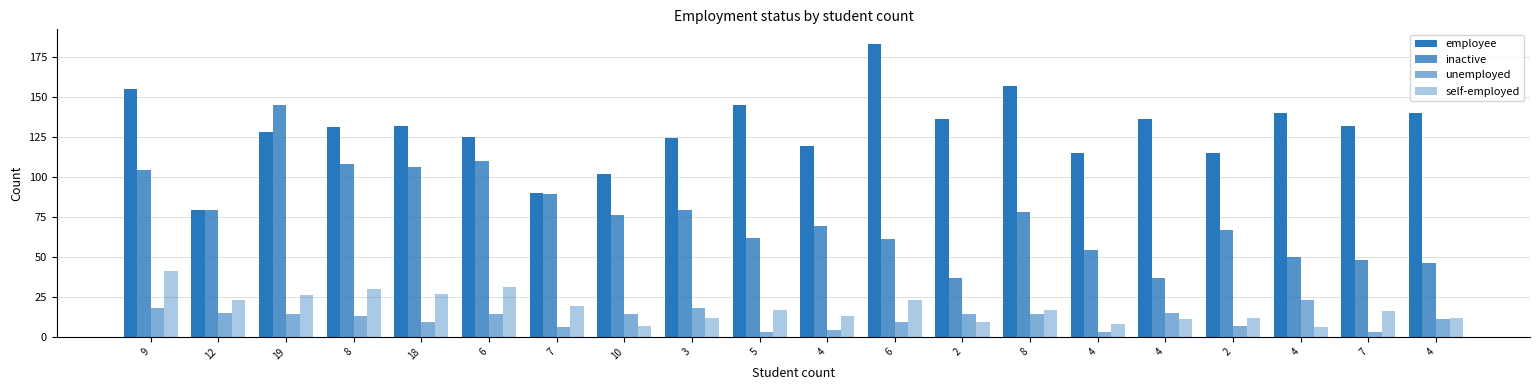

Are the bars horizontal?

No